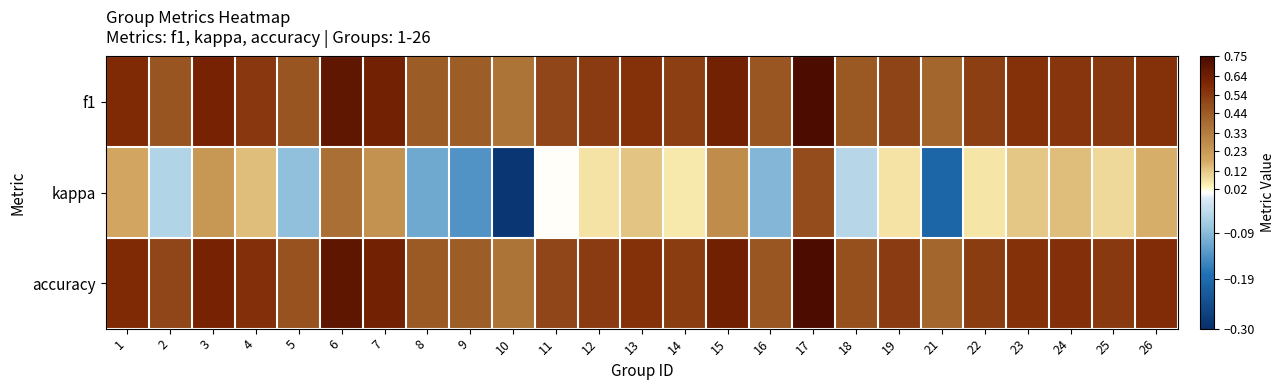

What is the spread (max minus min) of values at 1?

0.4